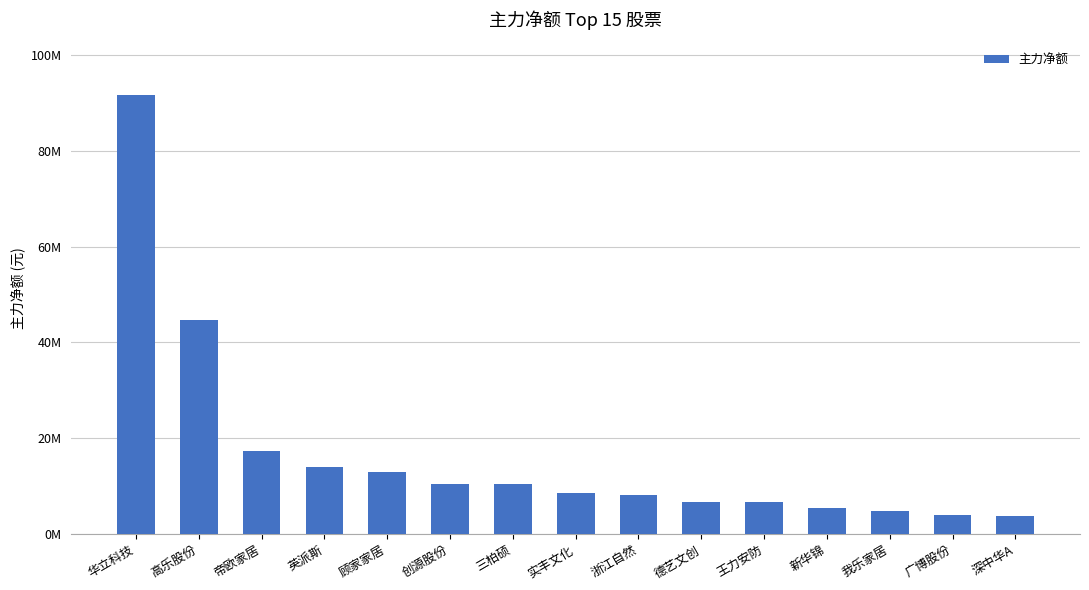

What is the value of the 13th bar from the left?

4770746